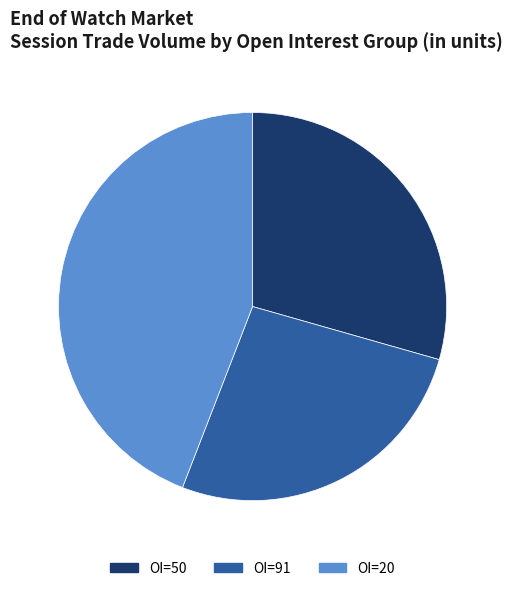

Is there any slice that represents more than half of the pie?

No